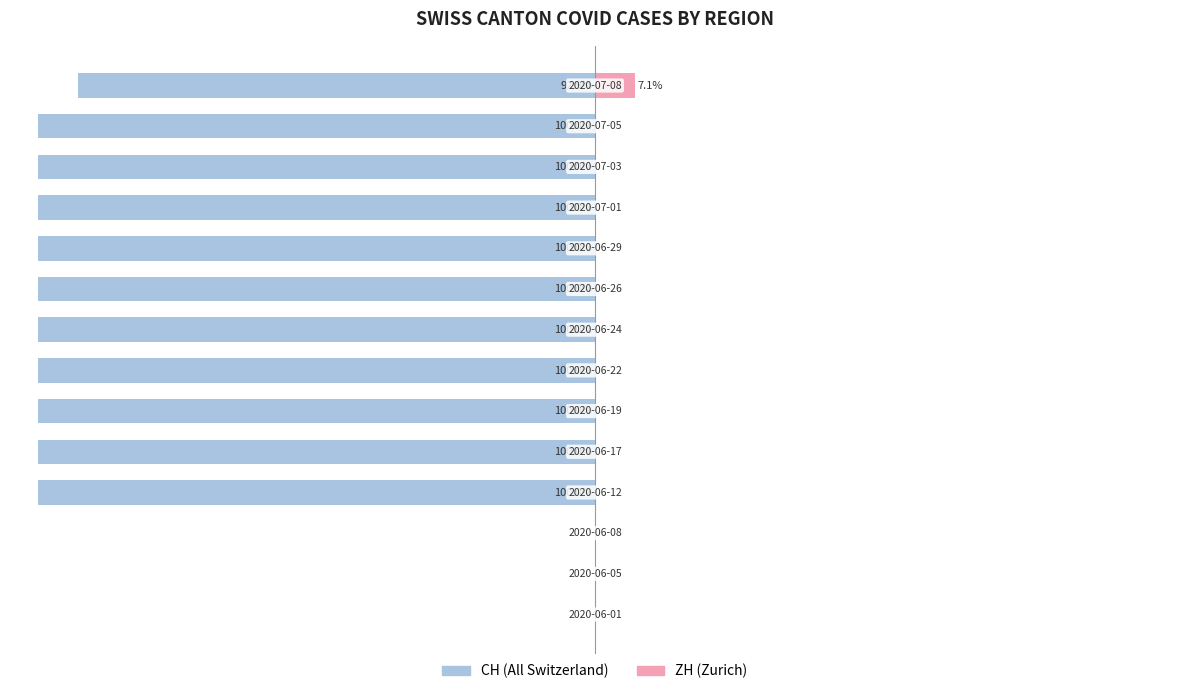

True or false: CH has a value of 50.0 at 1.

False